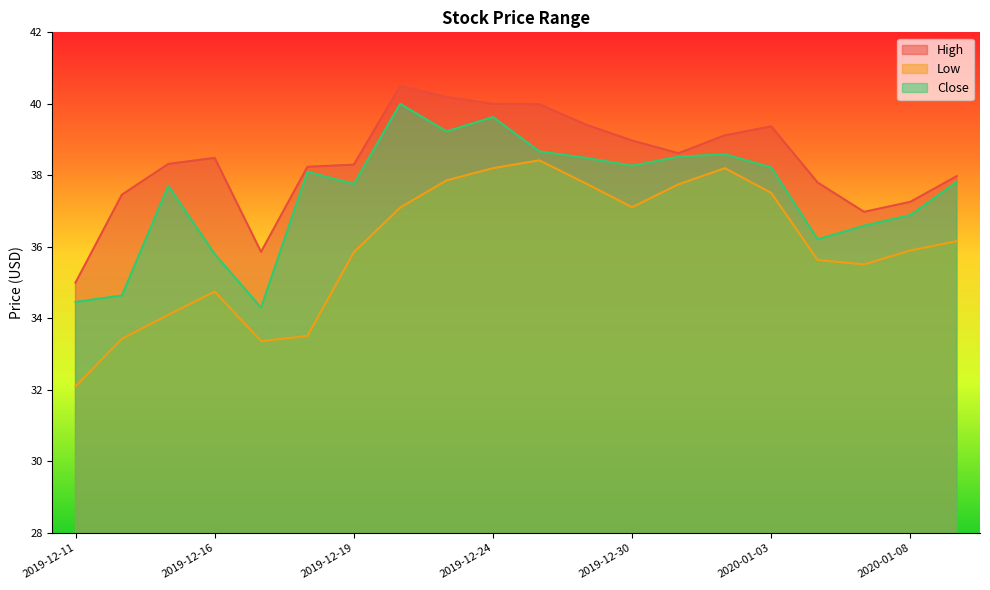

How many values in the Close series exceed 38?

10